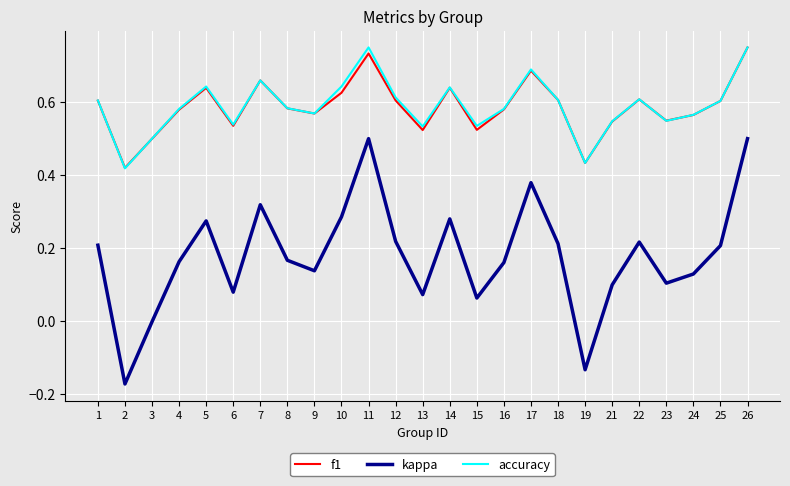

What are all the series names shown in the legend?

f1, kappa, accuracy